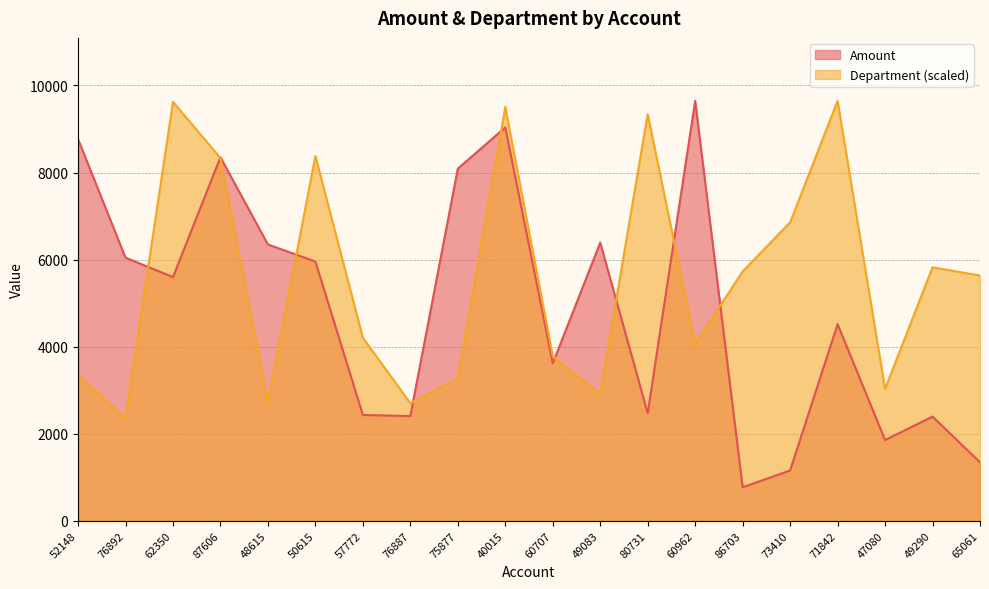

True or false: Department has a value of 14015.0 at 87606.

False